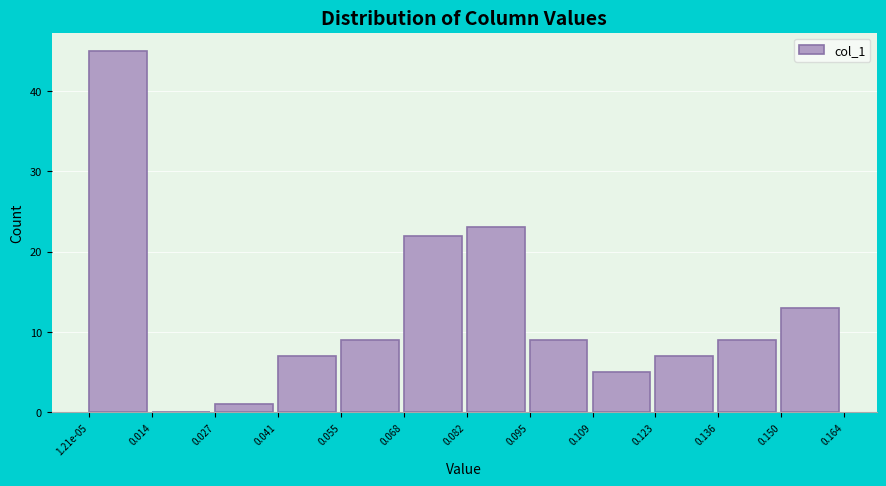

Reading right to left, transcribe all the data shown in this chart.

0.150=13	0.136=9	0.123=7	0.109=5	0.095=9	0.082=23	0.068=22	0.055=9	0.041=7	0.027=1	0.014=0	1.21e-05=45